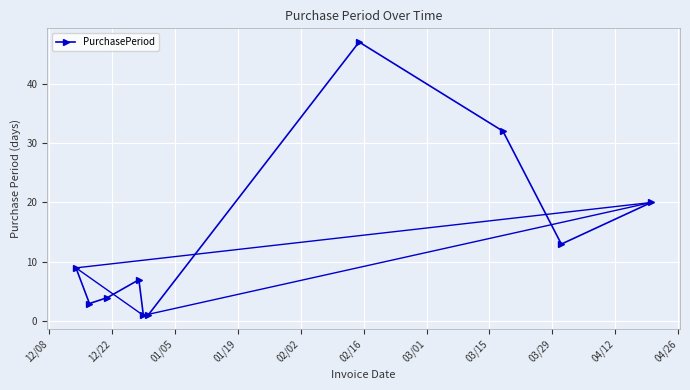

How many interior local peaks does the PurchasePeriod series have?

2